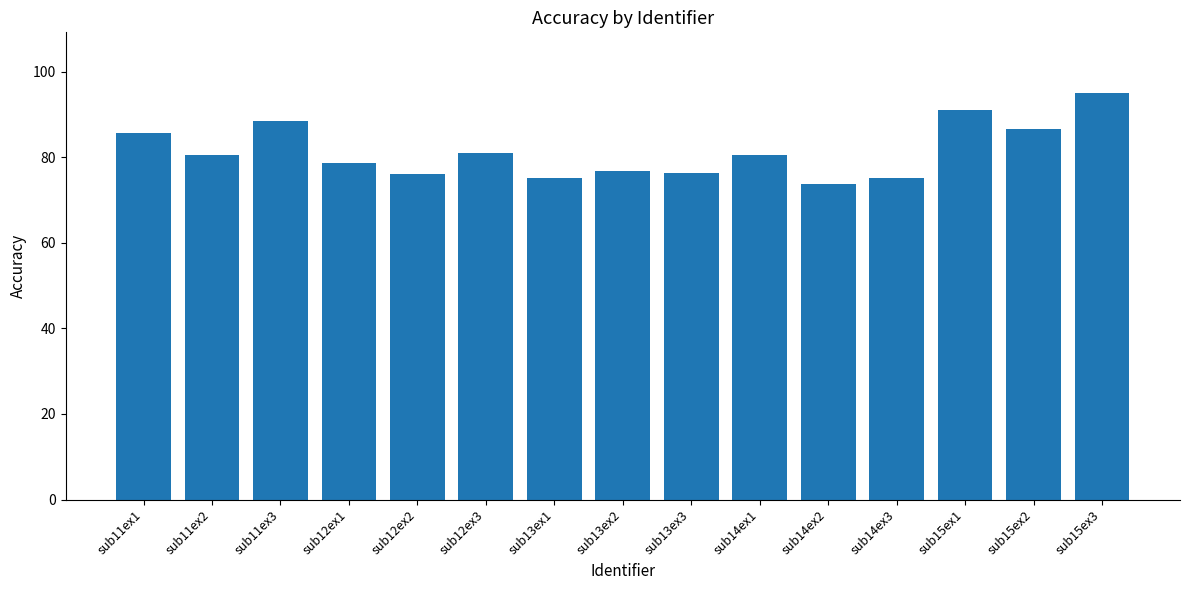

What is the sum of all values?

1220.7